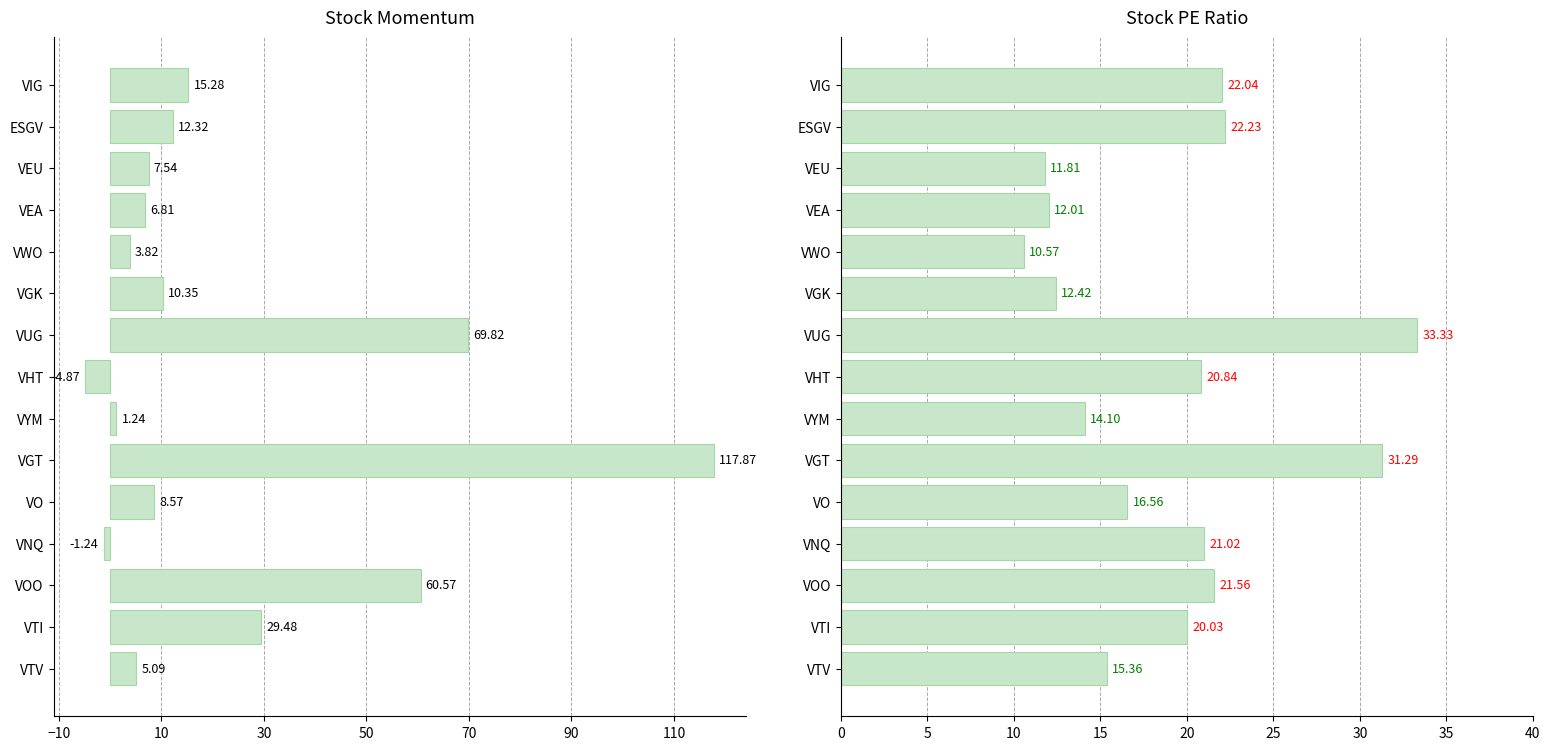

Rank the series by their maximum value, from highest to lowest.

Momentum, PE Ratio